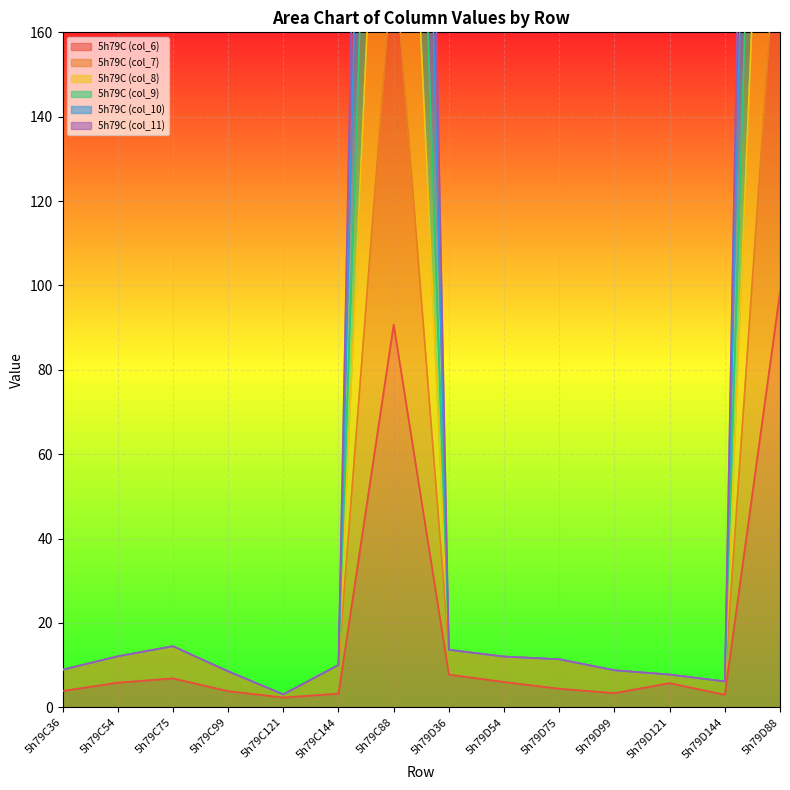

True or false: 5h79C (col_9) and 5h79C (col_7) cross at least once.

False